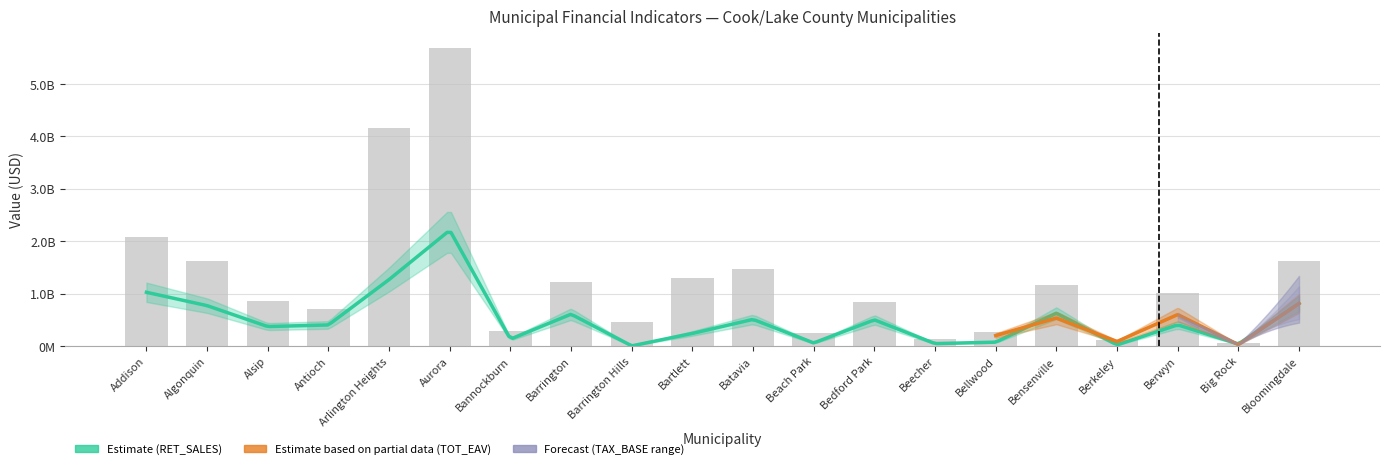

List the series in order of their overall mean, lowest first.

RET_SALES, TOT_EAV, TAX_BASE